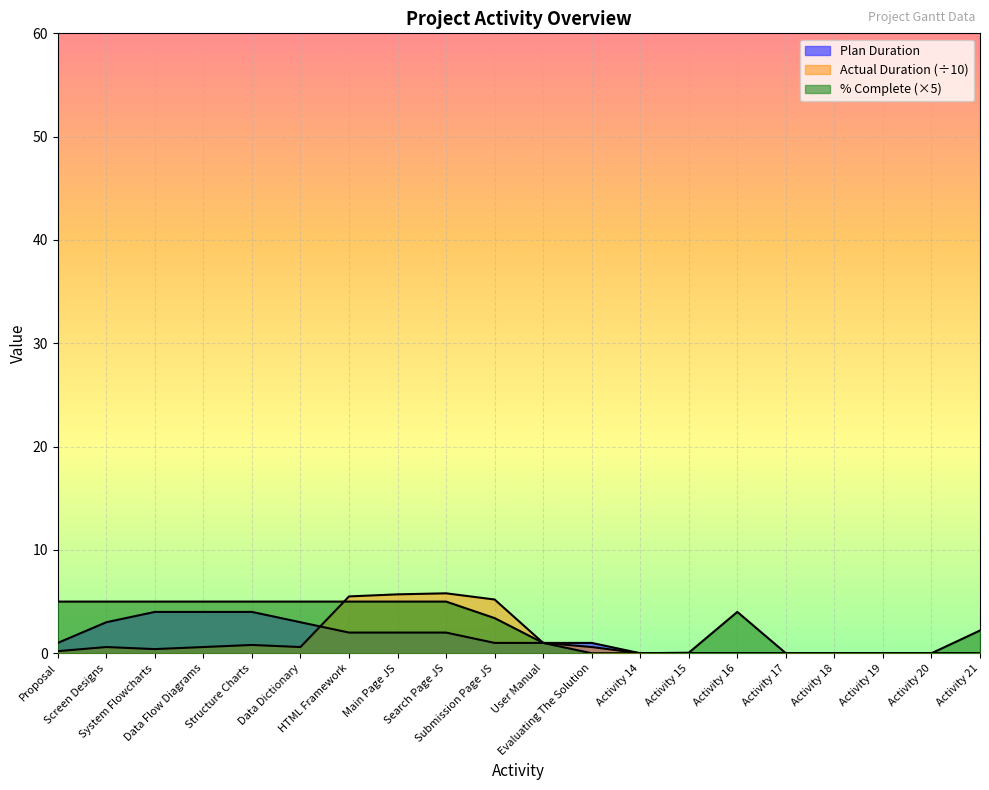

What are all the series names shown in the legend?

Plan Duration, Actual Duration, Percent Complete